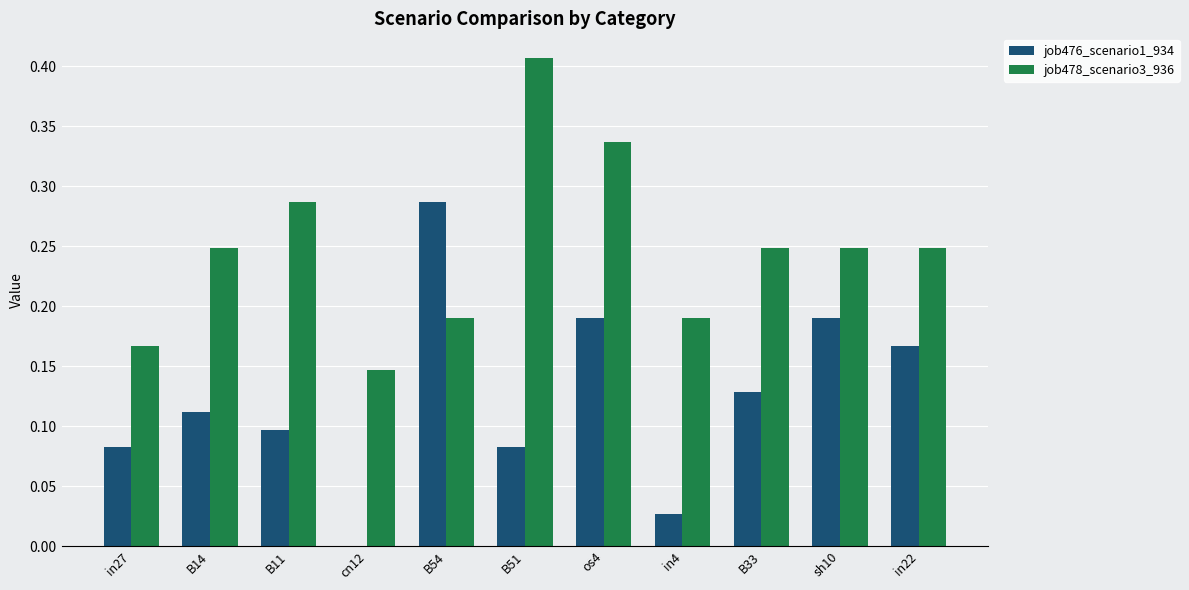

What is the sum of all job478_scenario3_936 values?

2.7